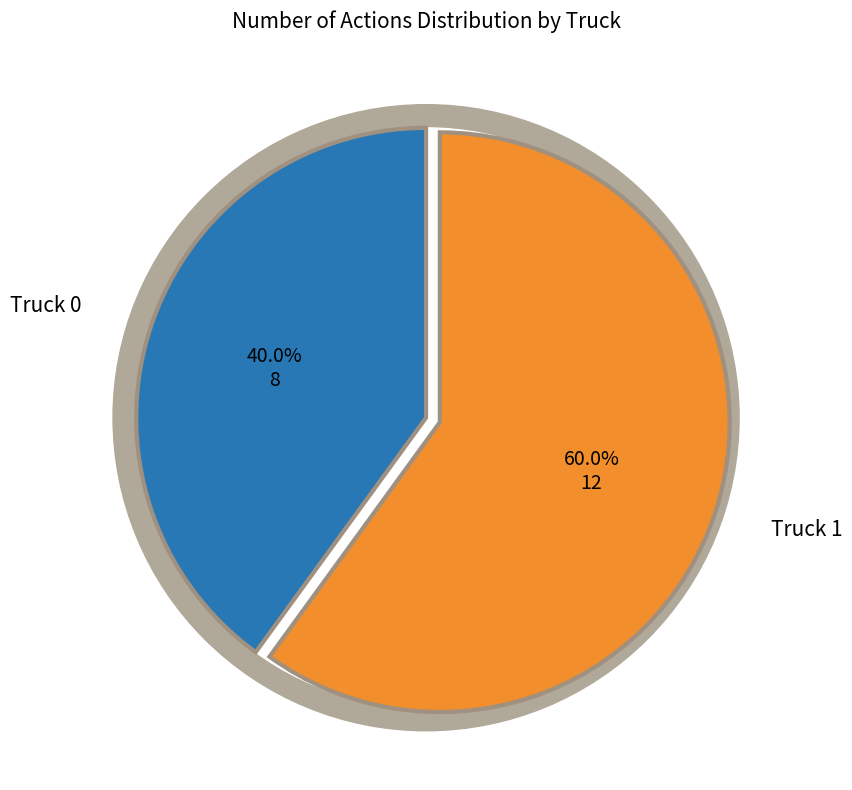

To the nearest percent, what is the difference between the largest and smallest slice percentages?

20%